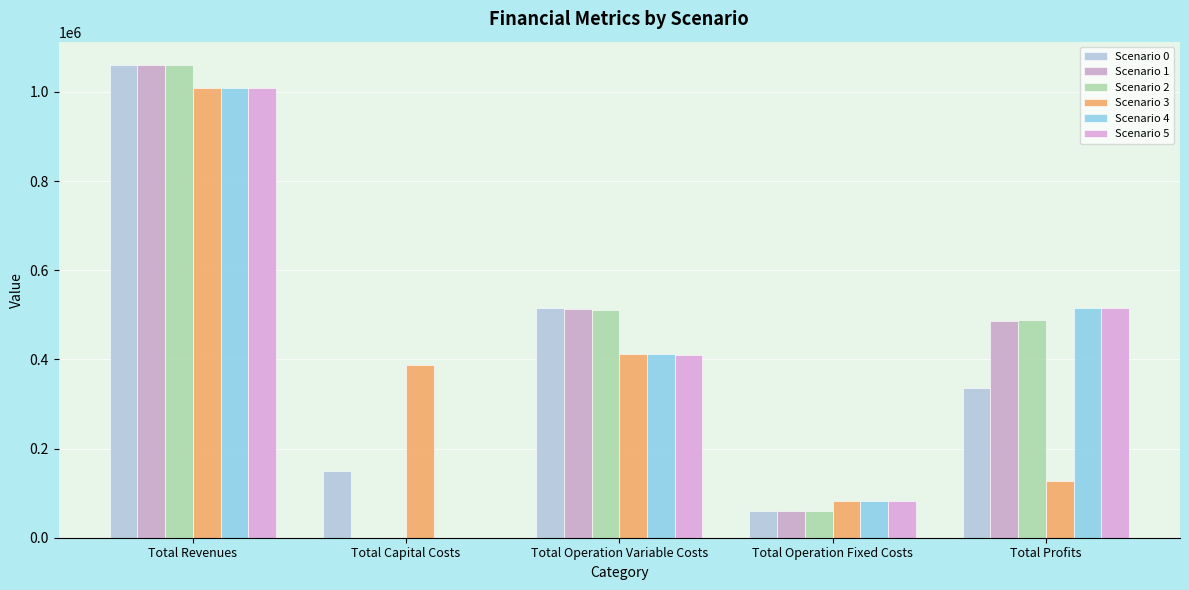

At which category is the sum across all series the highest?

Total Revenues